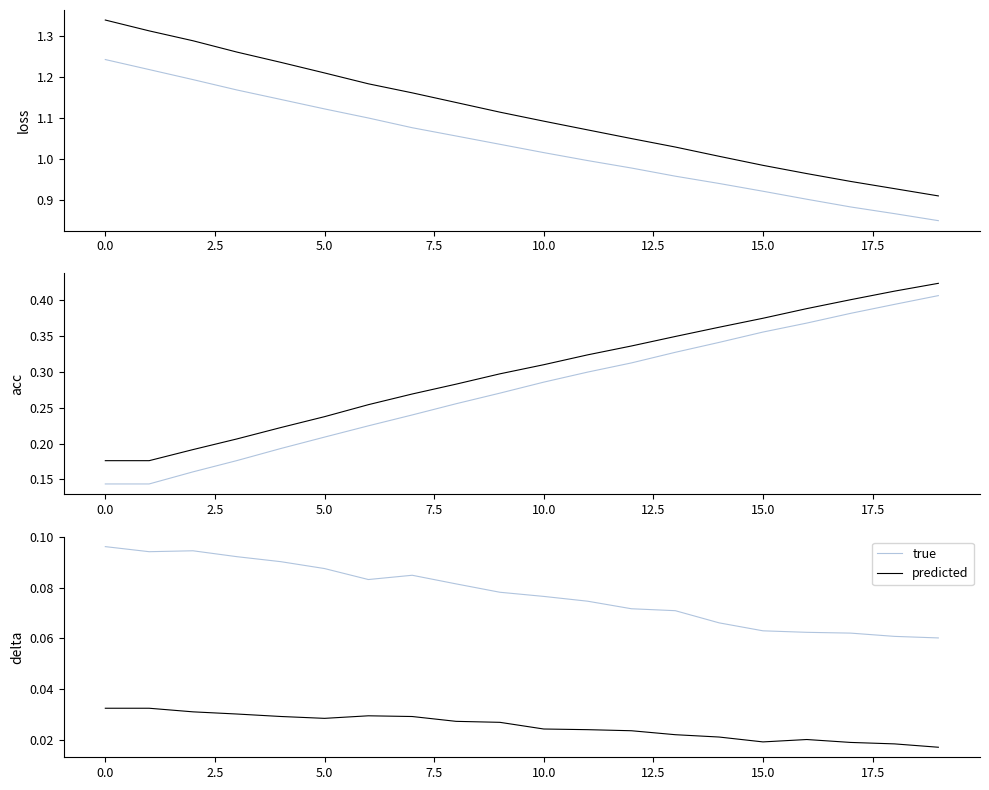

True or false: true and predicted cross at least once.

False